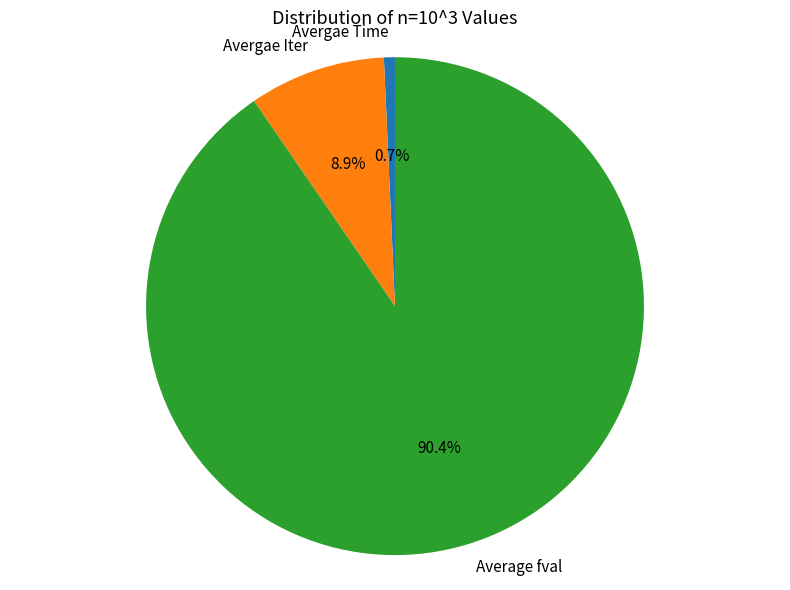

What percentage is the Avergae Iter slice, to the nearest percent?

9%